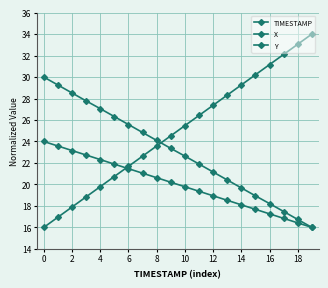

How many data points in X are less than 23?

10